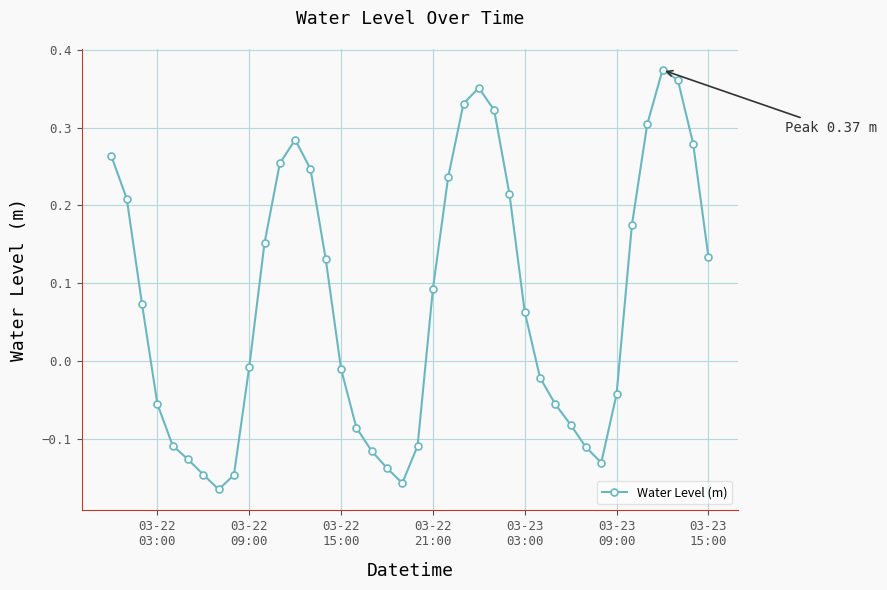

Does the chart display data point markers on the line(s)?

Yes